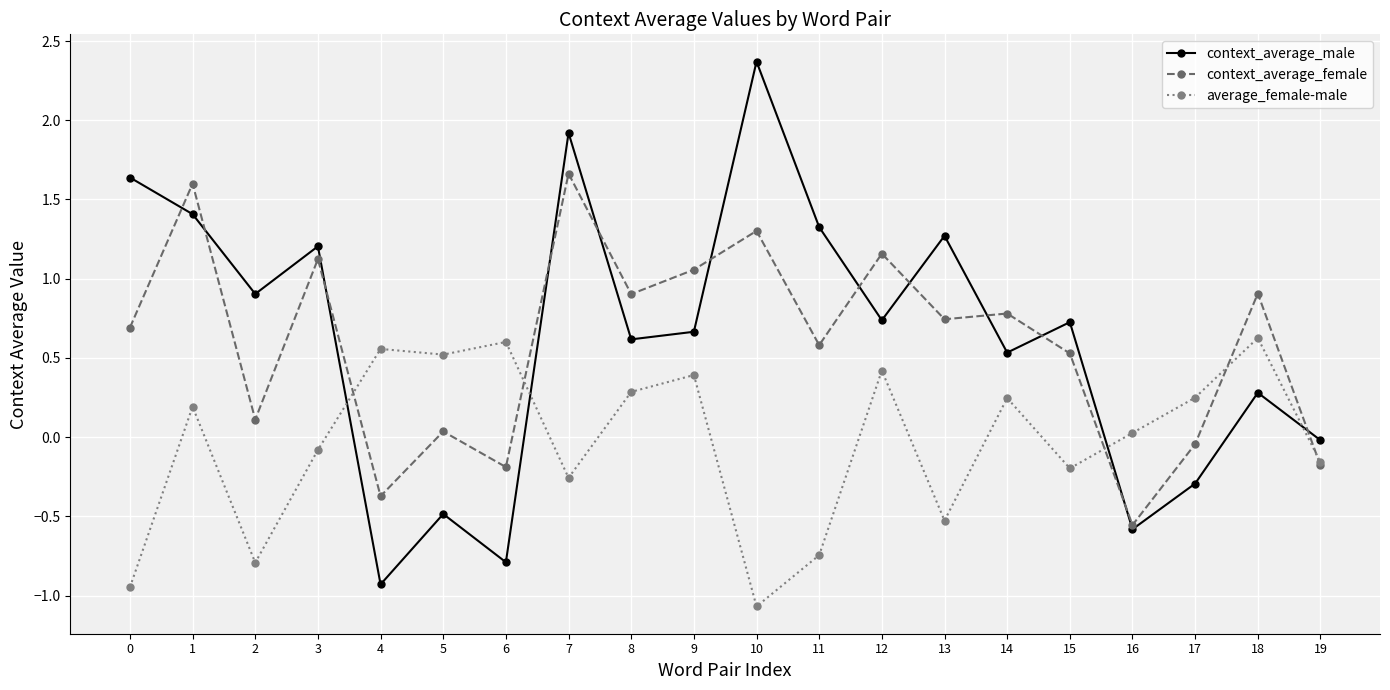

What is the value of the context_average_female point at the 16th from the left?

0.5